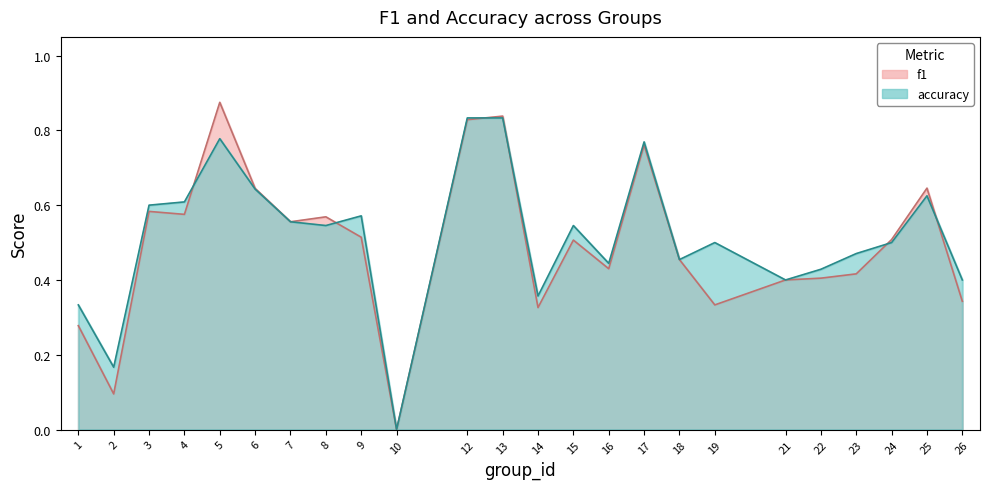

True or false: f1 has a value of 0.1 at 3.

False